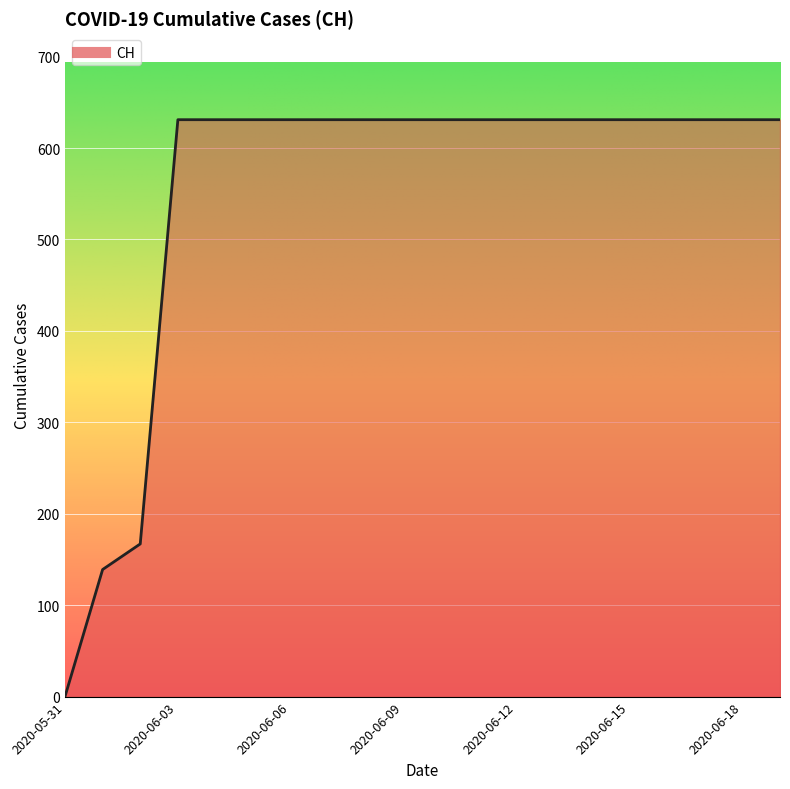

What is the difference between the maximum and minimum values?

631